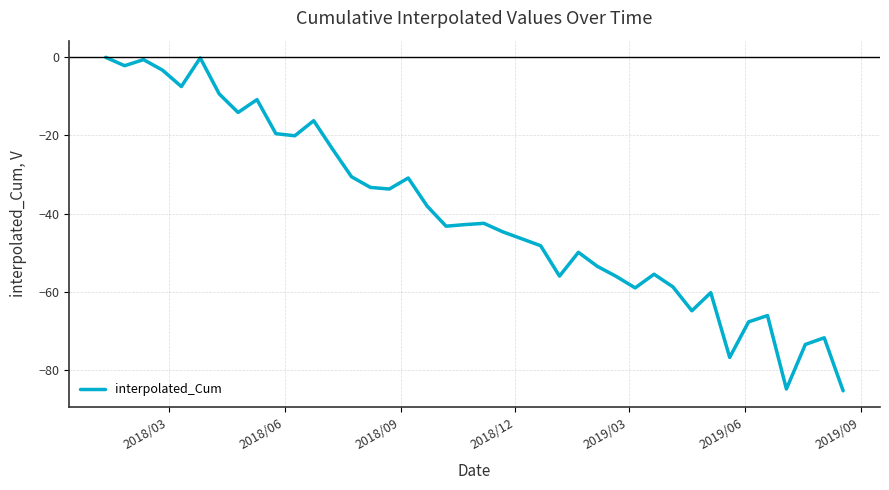

What is the smallest value displayed?

-85.4